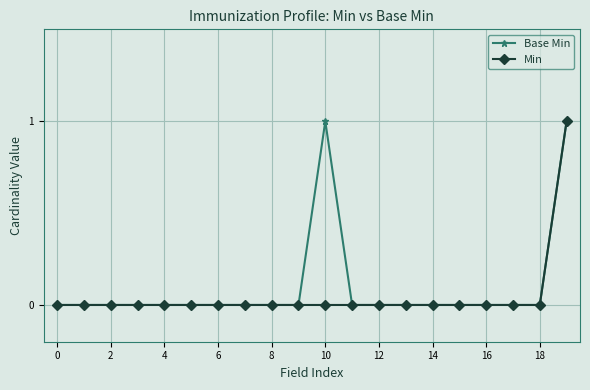

Does the chart display data point markers on the line(s)?

Yes